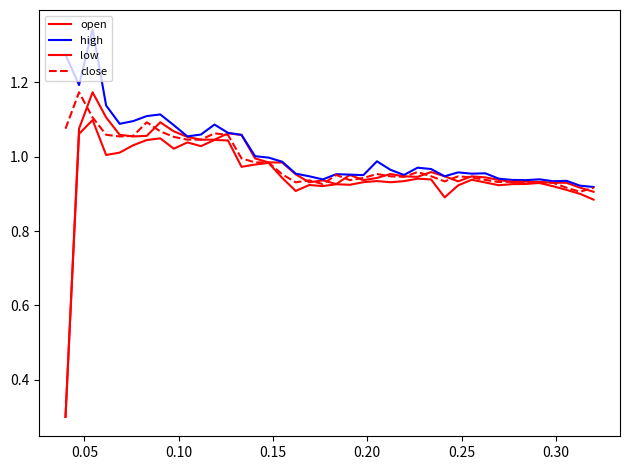

Does the chart display data point markers on the line(s)?

No